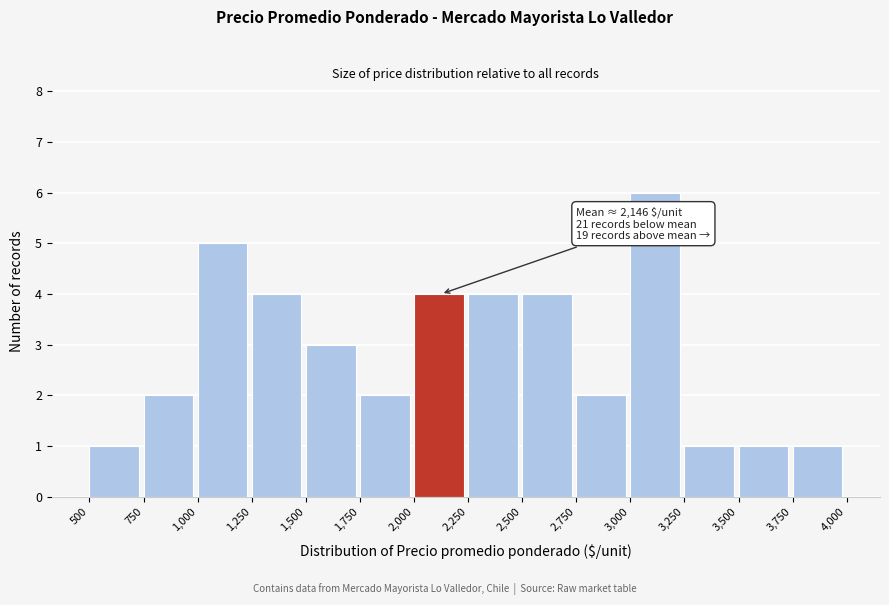

Over which range of the x-axis is the bar tallest?

3,000 to 3,250